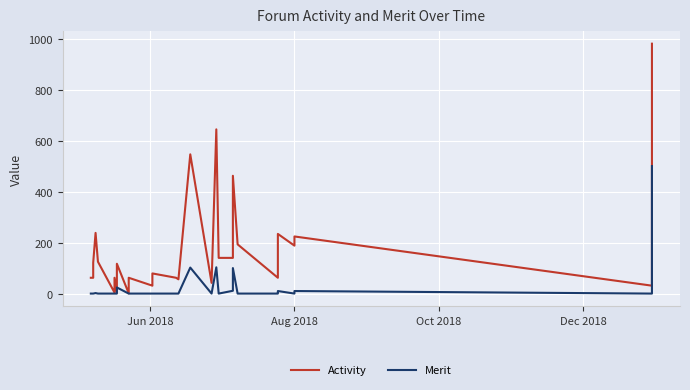

How many data points in Merit are above 0?

10